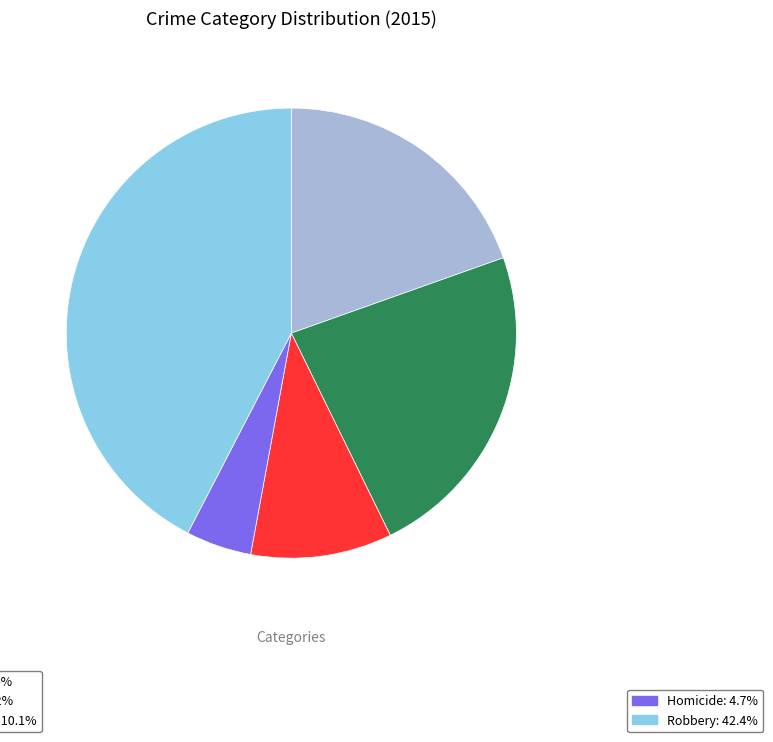

Does any single category account for the majority?

No